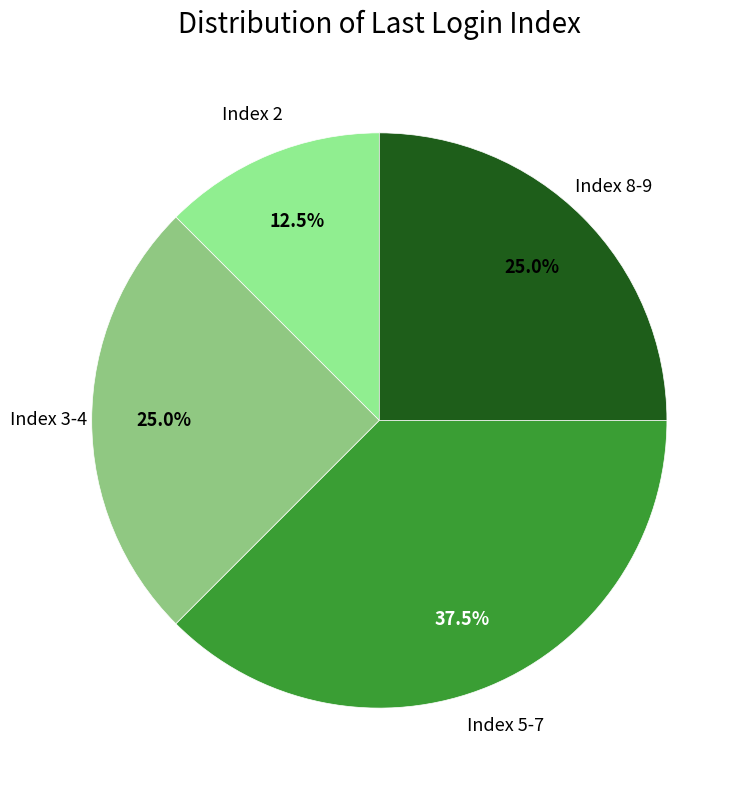

How many segments does this pie chart have?

4